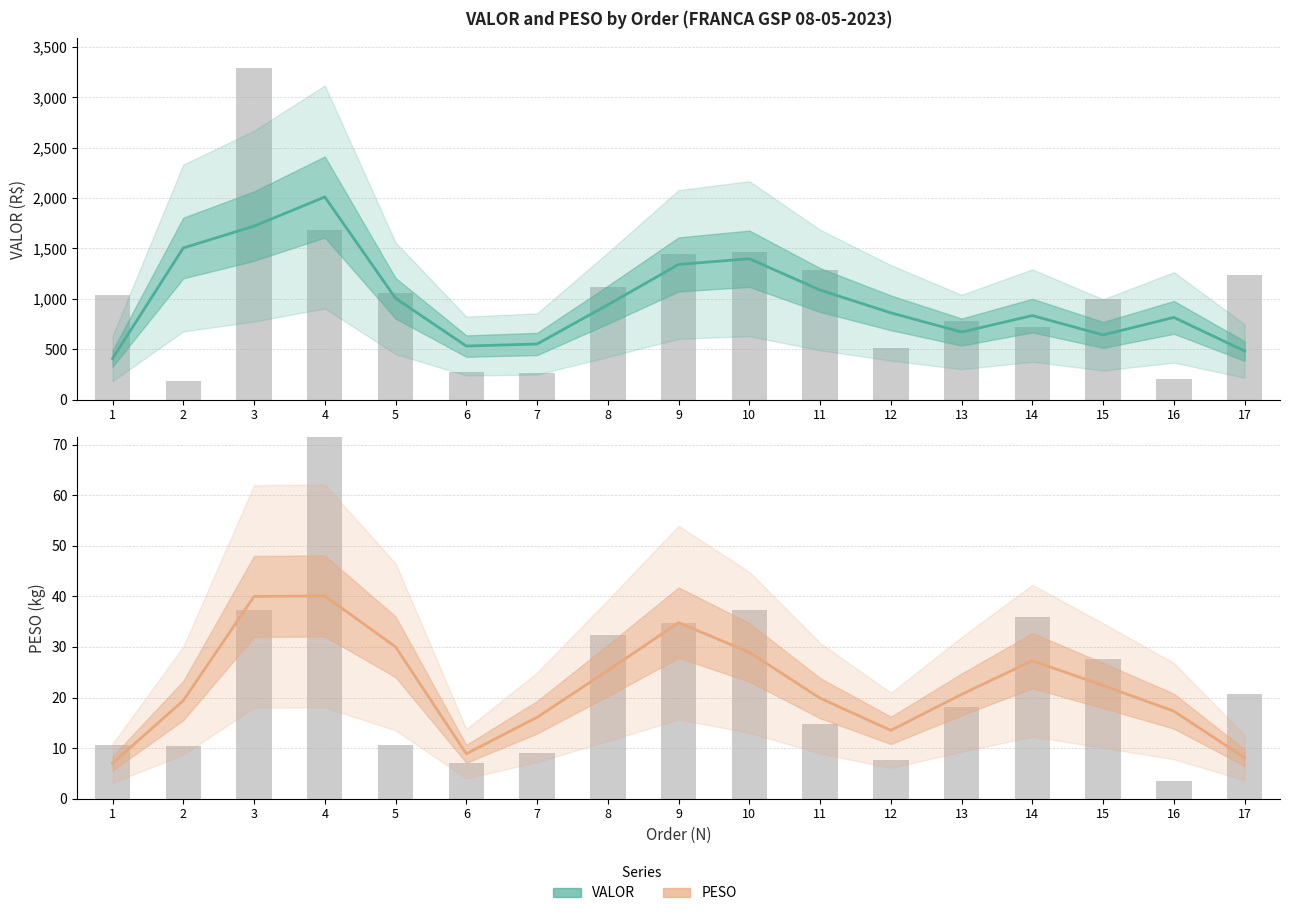

Are the bars grouped side by side (vs. stacked)?

Yes